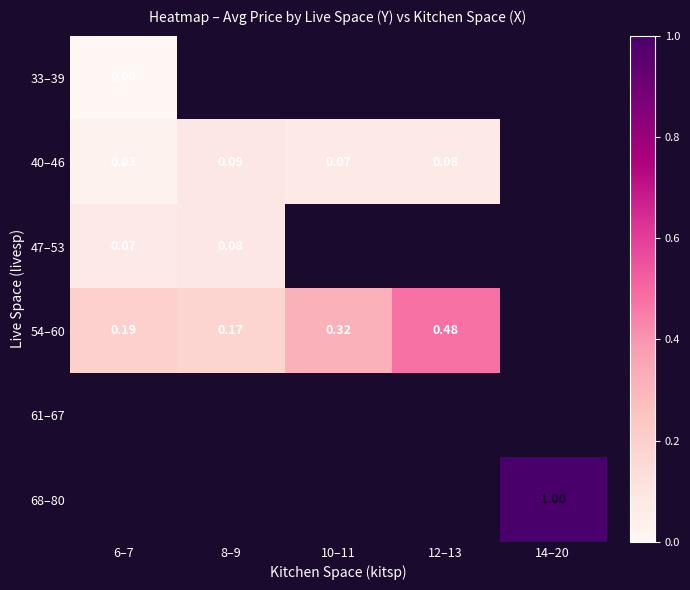

Rank the series by their maximum value, from lowest to highest.

33–39, 47–53, 40–46, 54–60, 61–67, 68–80